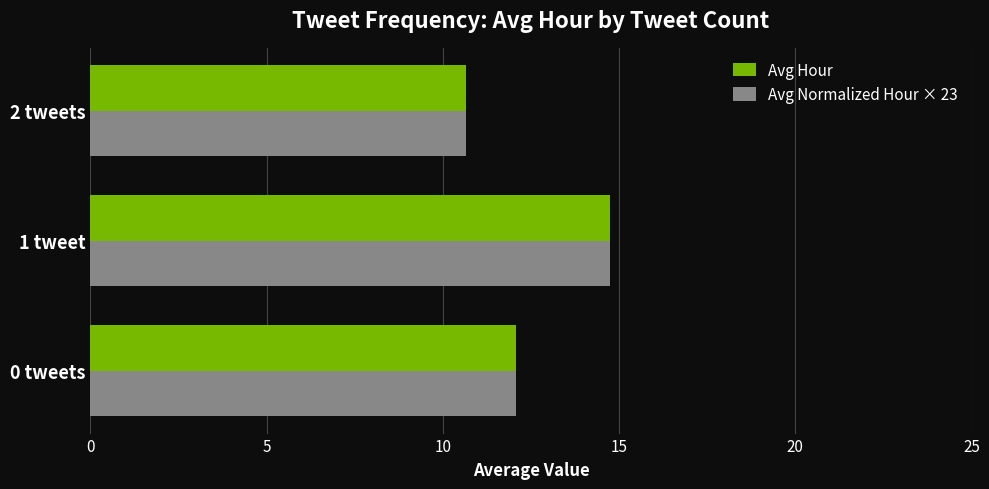

Which label corresponds to the largest value in the chart?

1 tweet